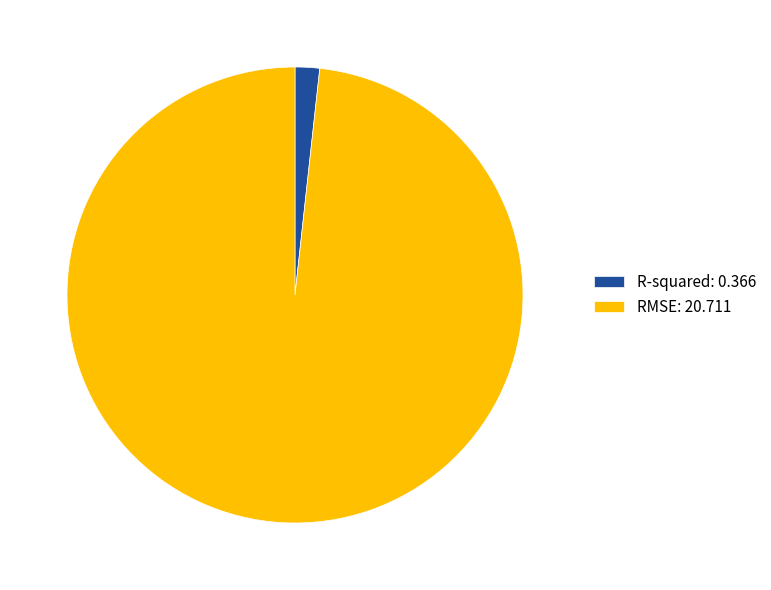

Count the number of slices in the pie.

2